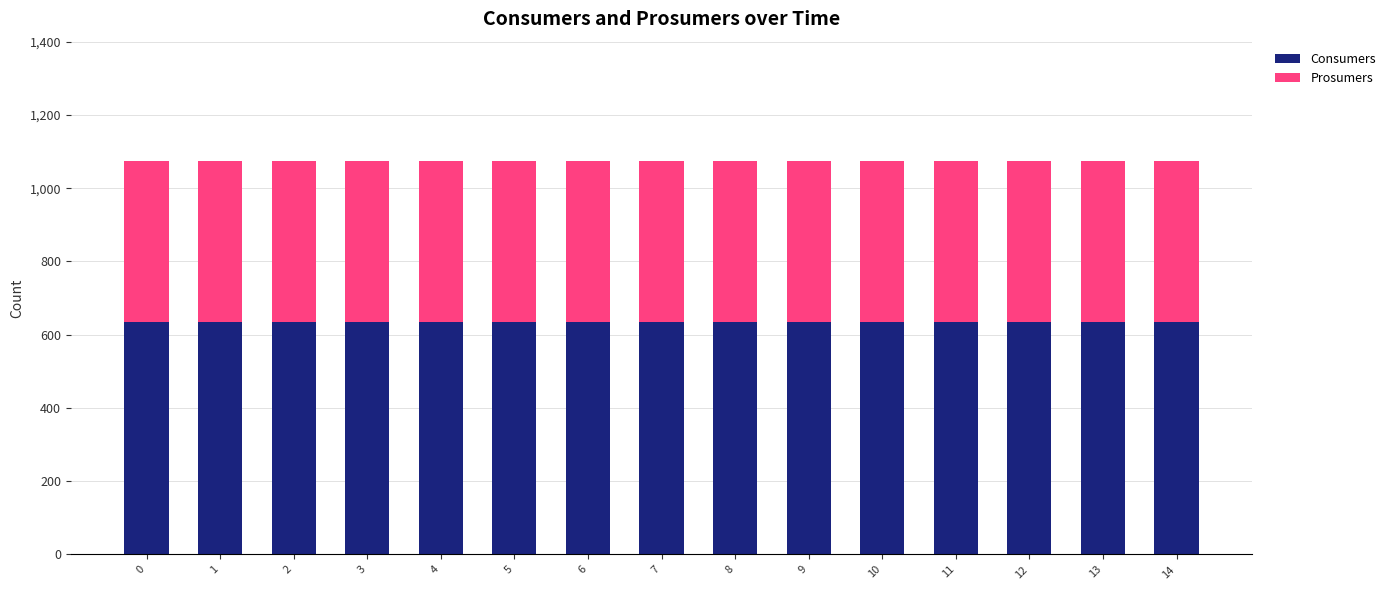

What is the total value across all series at 0?

1075